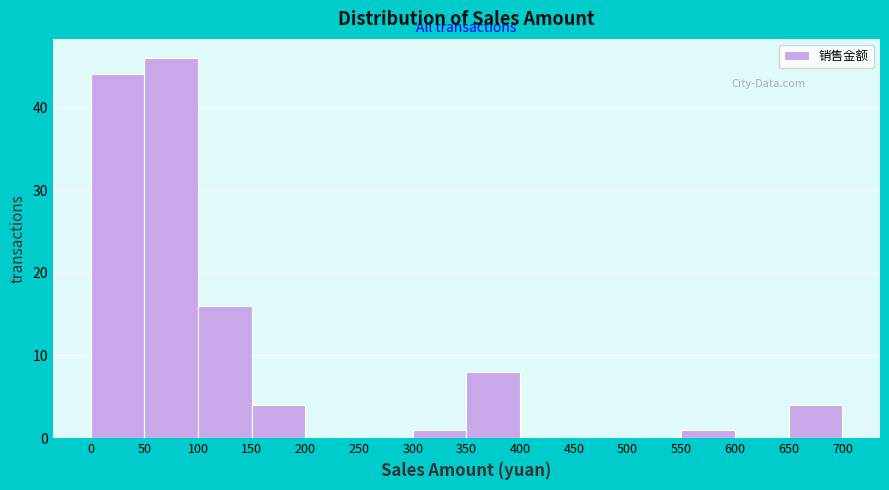

How tall is the bar that spans 550 to 600 on the x-axis? The values are not printed on the chart, so give them approximately, as read against the axis.

1